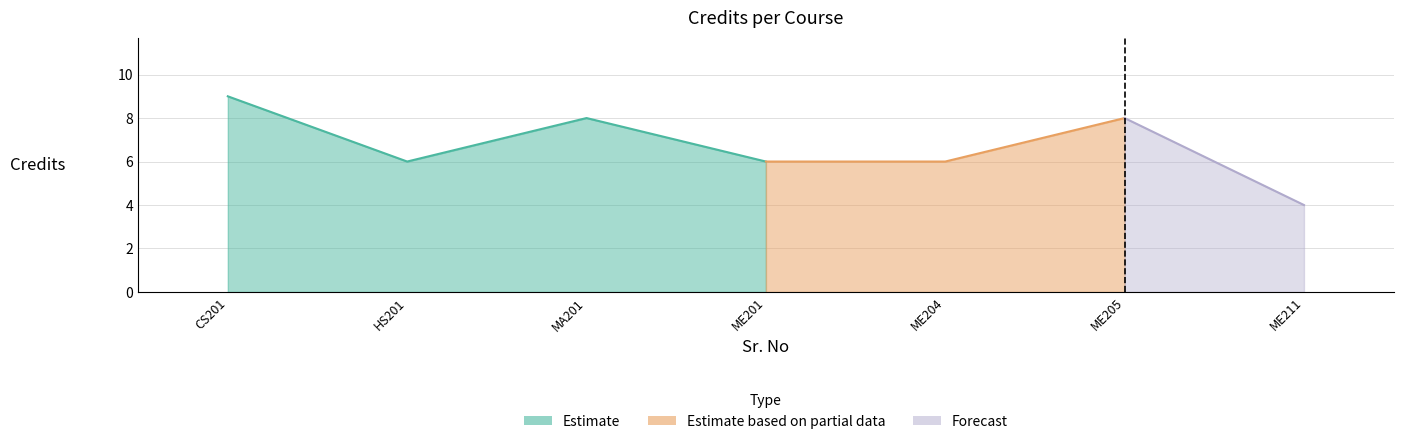

Reading left to right, extract all data points from this chart.

9	6	8	6	6	8	4